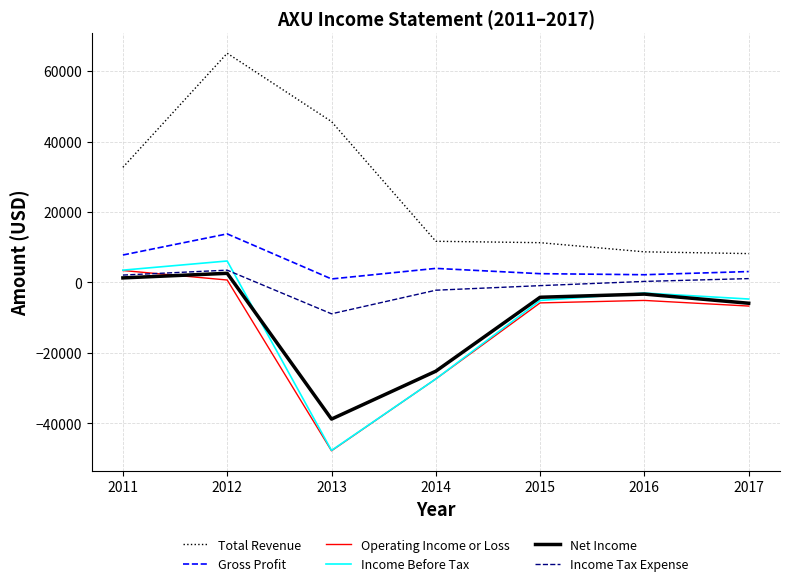

Which series has the largest total across all categories?

Total Revenue